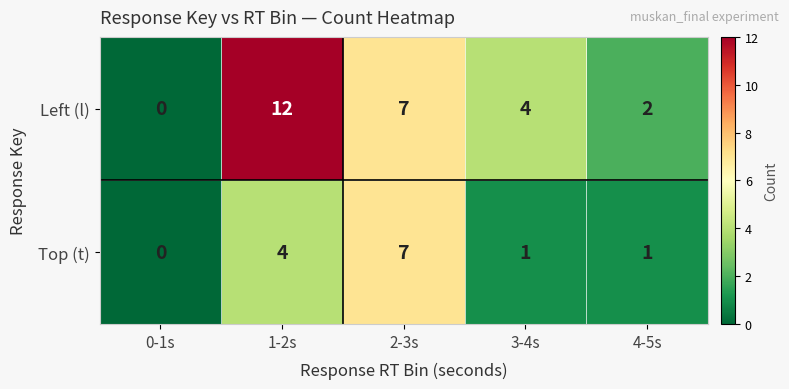

Reading right to left, list all the values displayed in this chart.

Left (l): 2	4	7	12	0
Top (t): 1	1	7	4	0